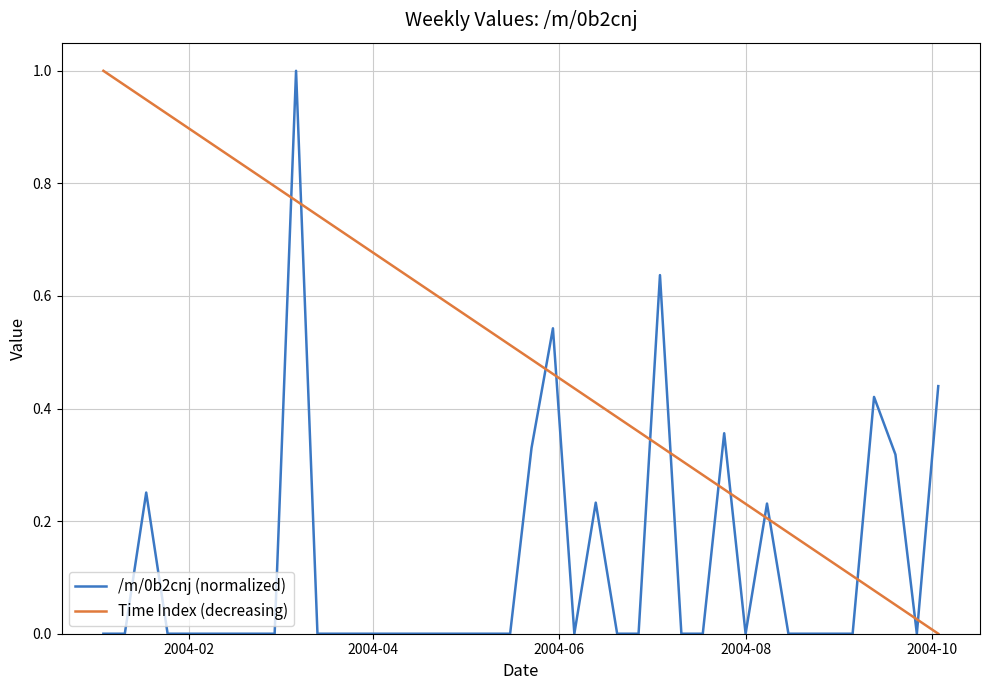

Which series has the largest total across all categories?

Time Index (decreasing)